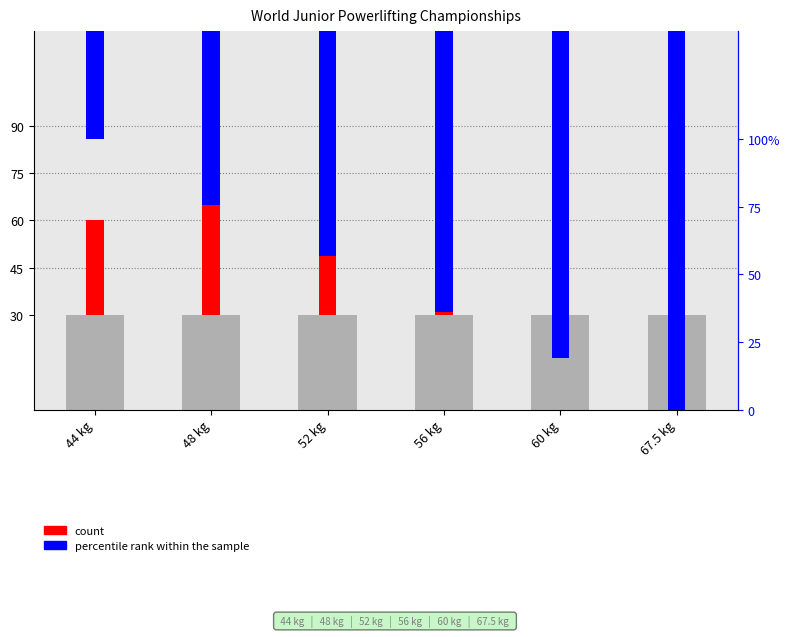

What is the difference between the count values at 67.5 kg and 60 kg?

60